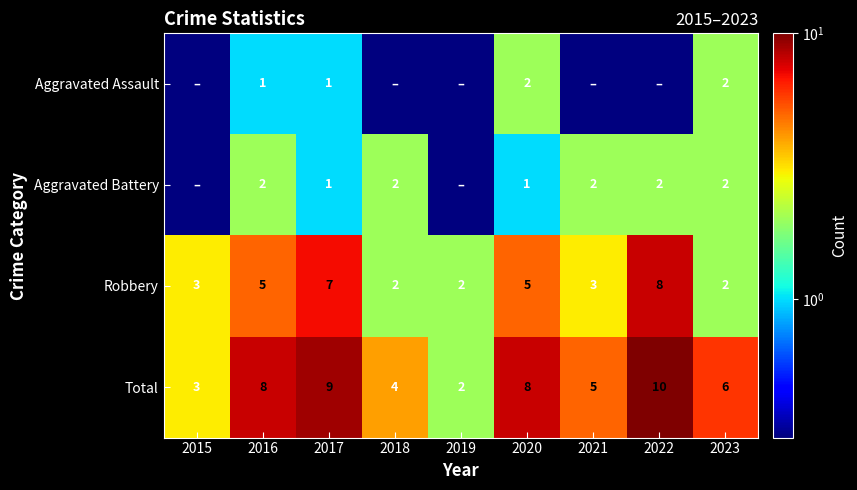

Is the value of Robbery at 2023 greater than the value of Total at 2017?

No